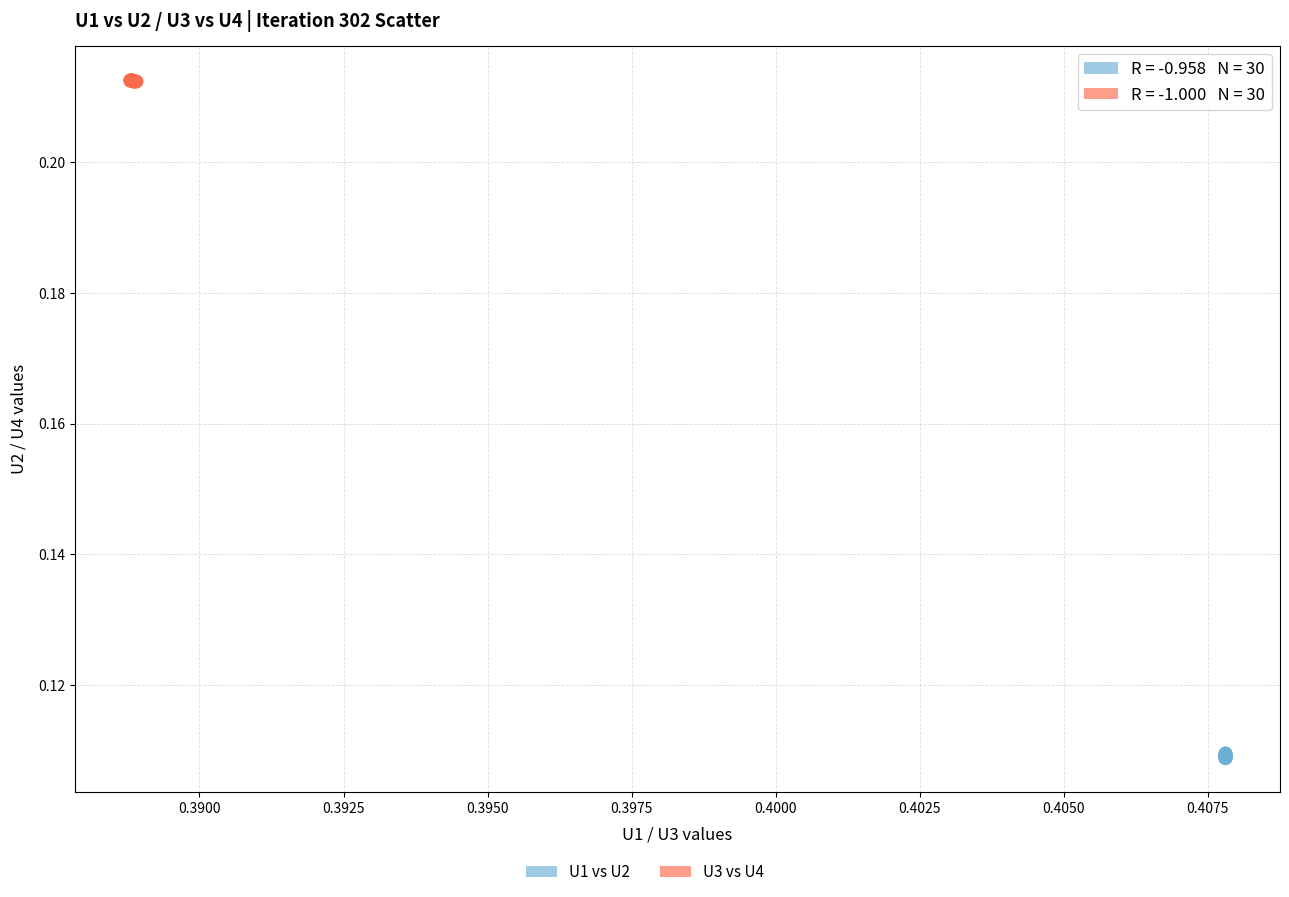

Which series reaches the maximum Y coordinate?

U3 vs U4